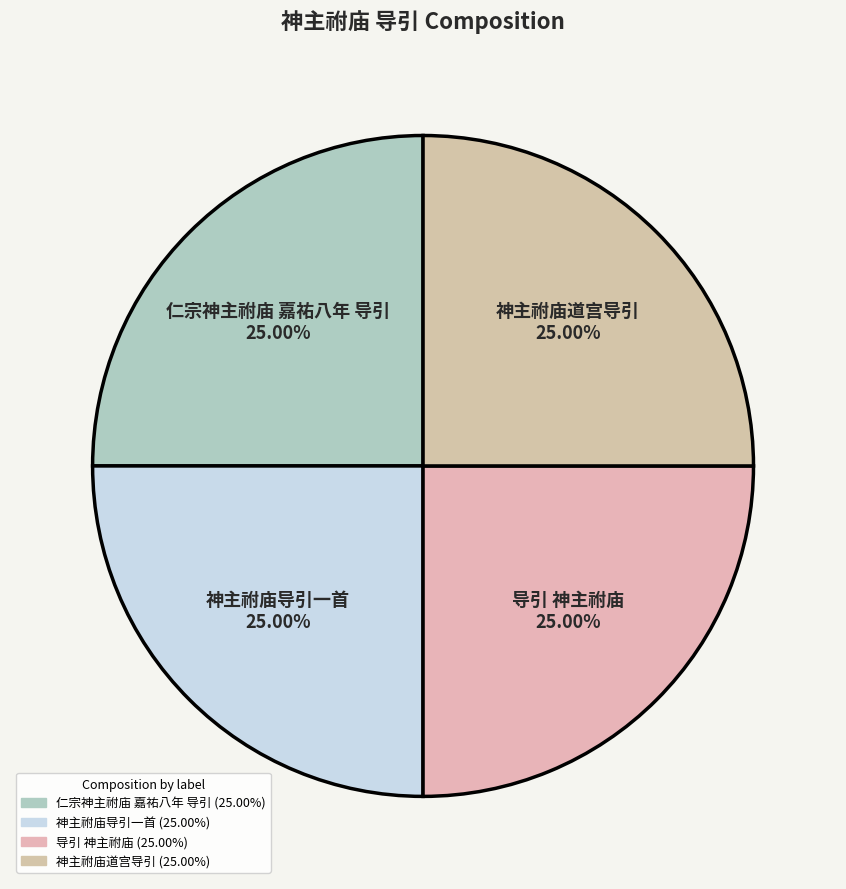

To the nearest percent, what portion does 导引 神主祔庙 represent?

25%